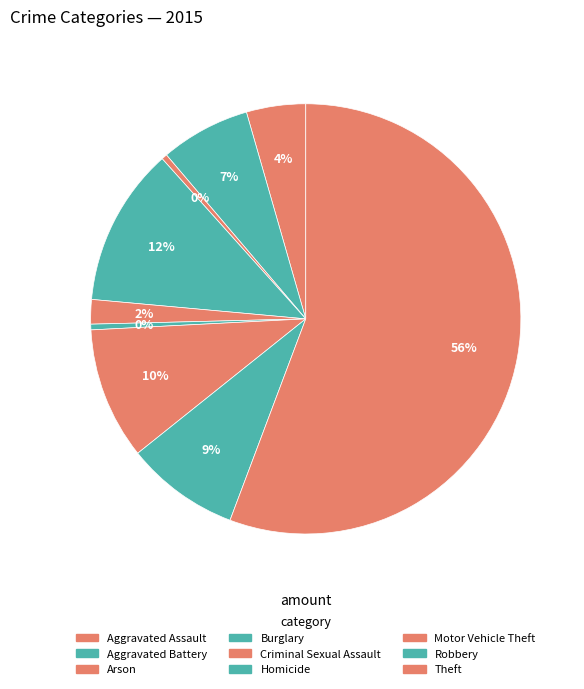

Is Theft the majority of the pie?

Yes